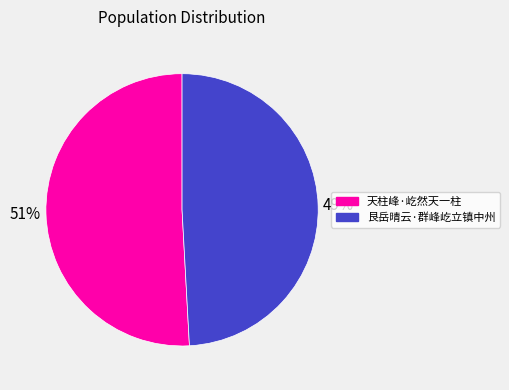

Which has a higher value, 天柱峰·屹然天一柱 or 艮岳晴云·群峰屹立镇中州?

天柱峰·屹然天一柱